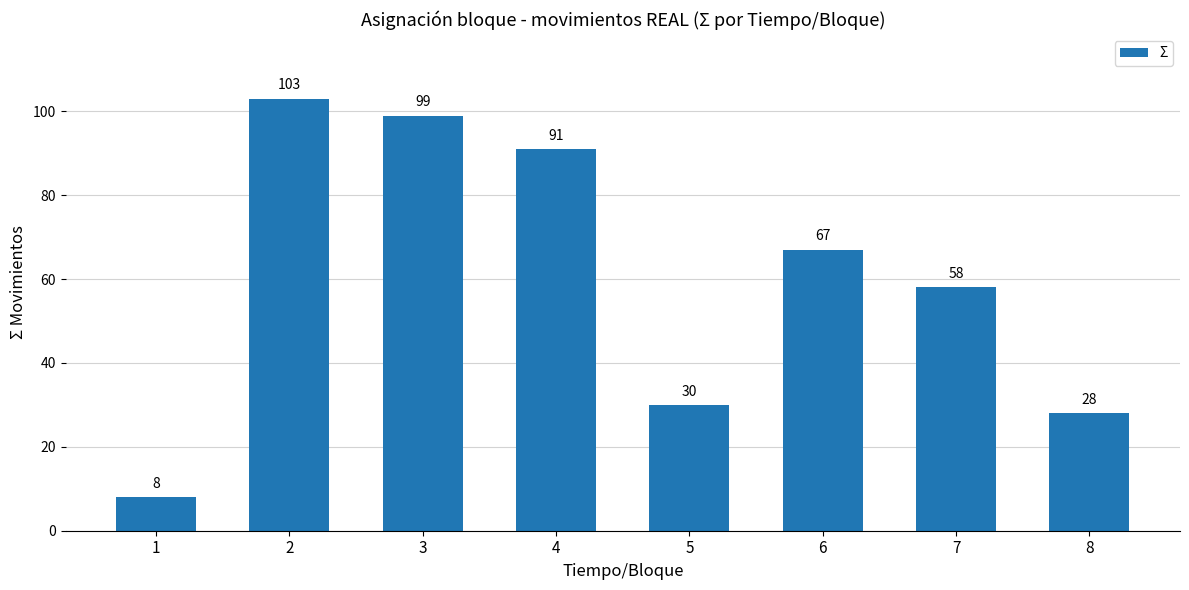

Which category has the highest value across all series?

2